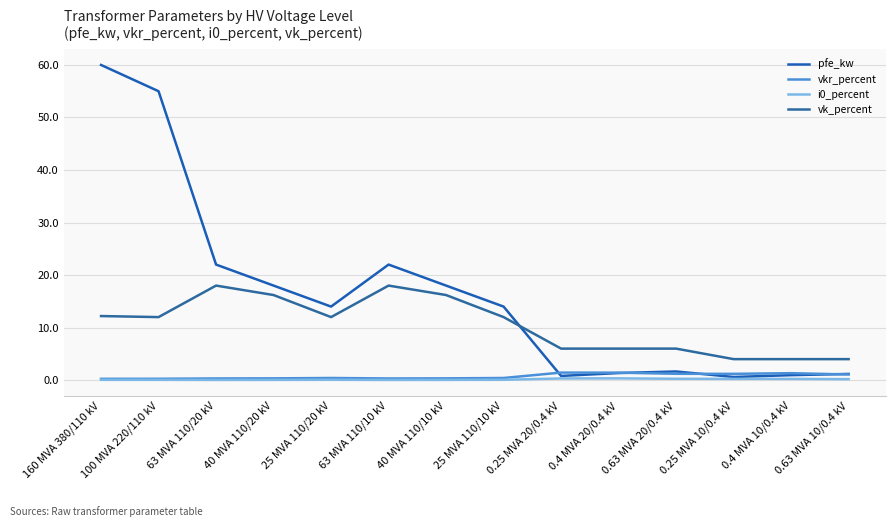

The vkr_percent series shows 0.4 at 25 MVA 110/20 kV. True or false?

True